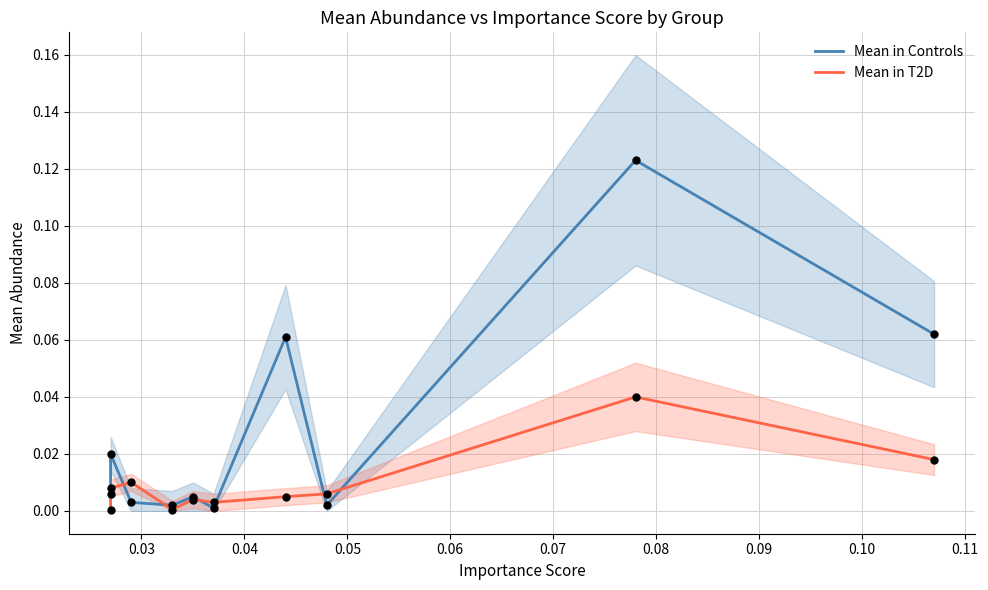

Which series contains the highest Y value?

Mean in Controls